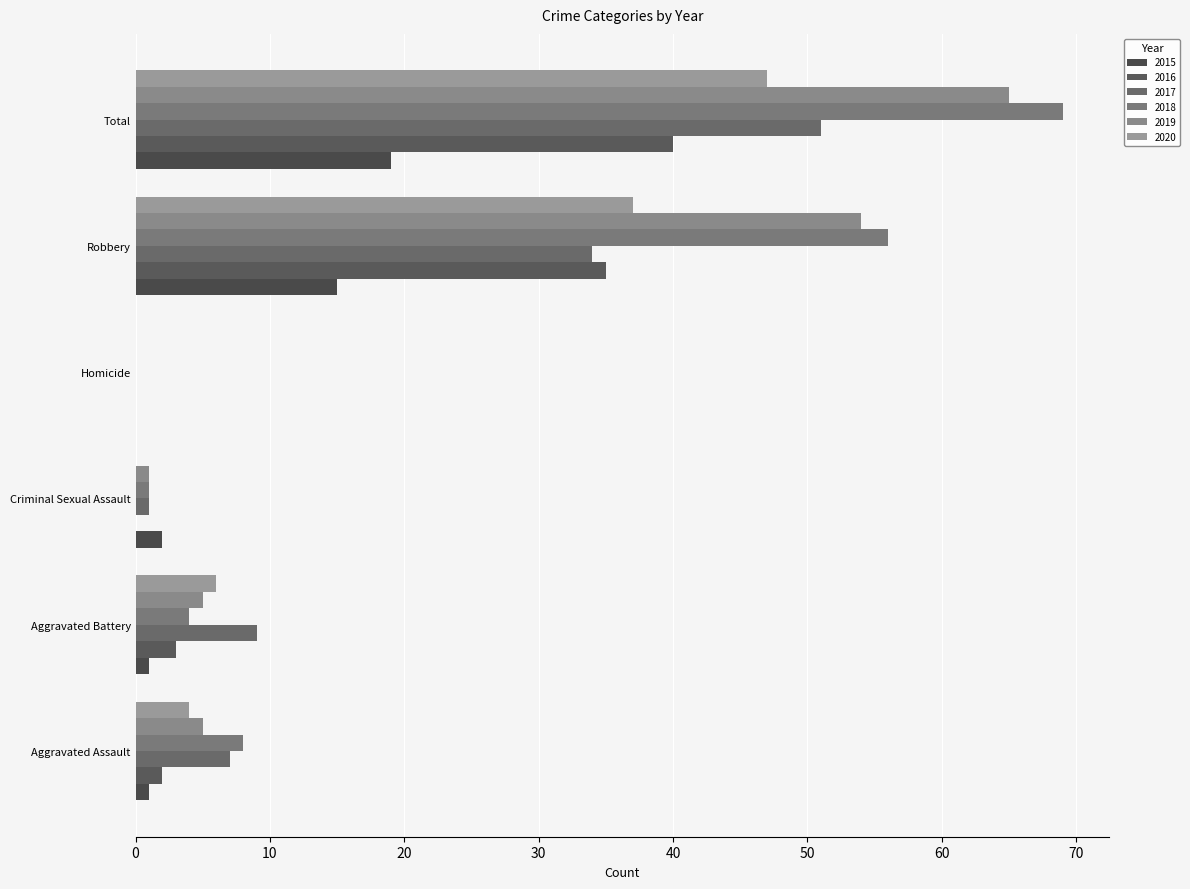

What is the total value across all series at Total?

291